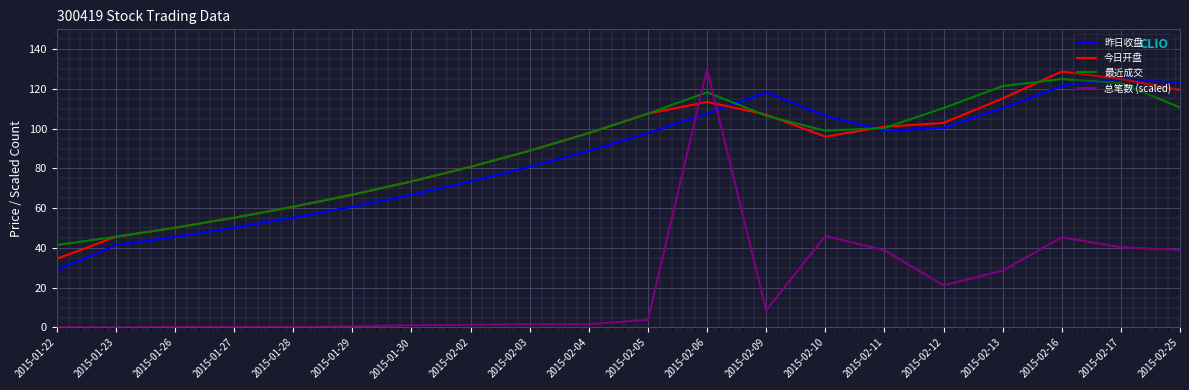

At which label does 昨日收盘 first exceed 97?

2015-02-05